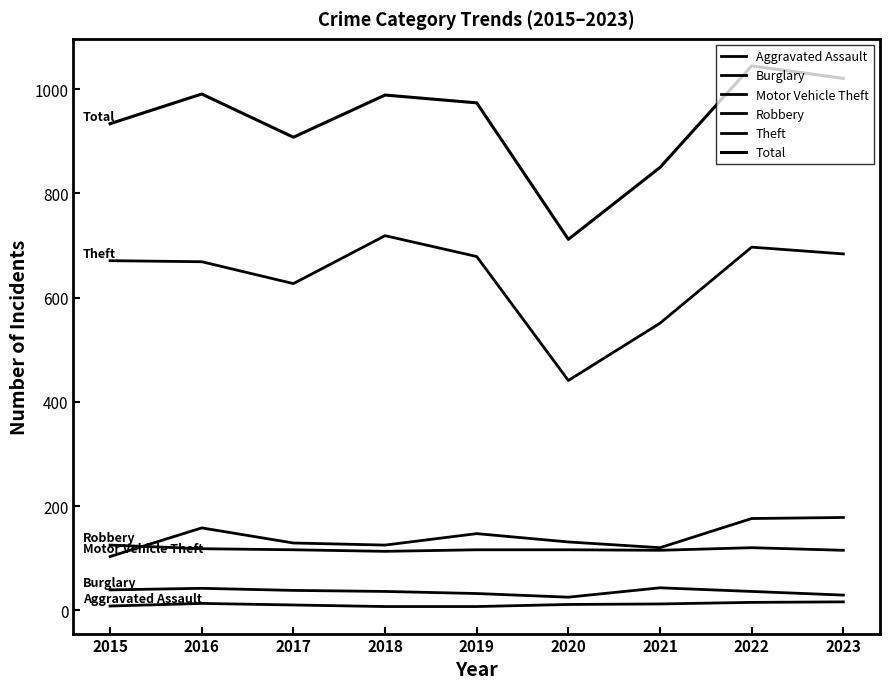

How many lines are shown in the chart?

6